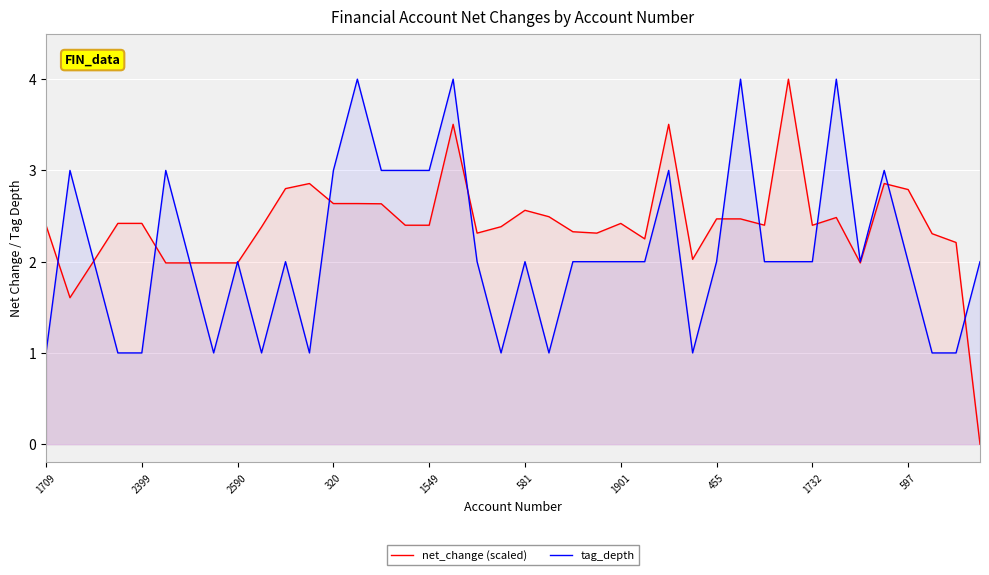

How many intersections are there between tag_depth and net_change (scaled)?

13